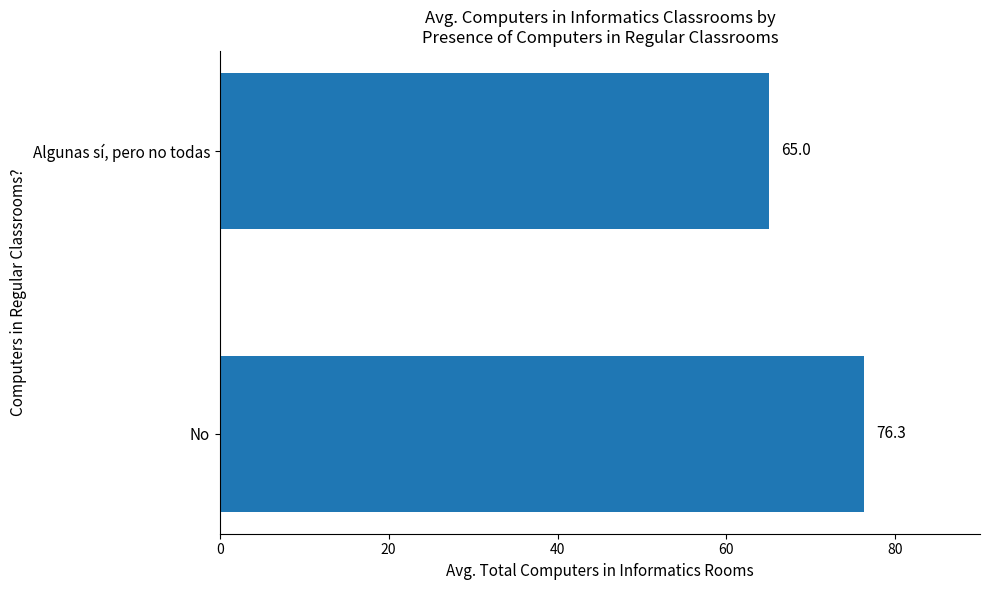

How many values are below 76?

1